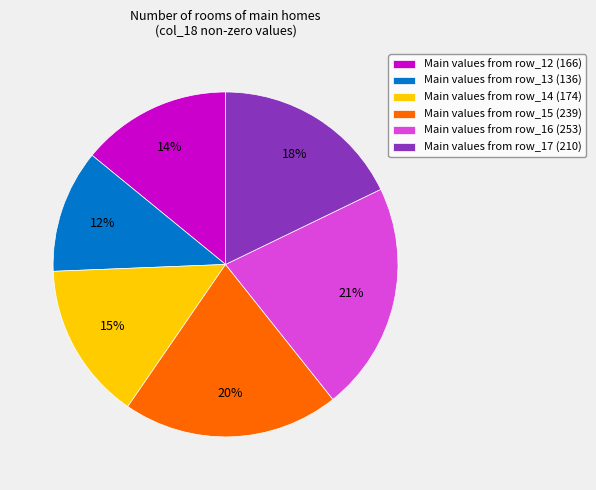

Is there any slice that represents more than half of the pie?

No